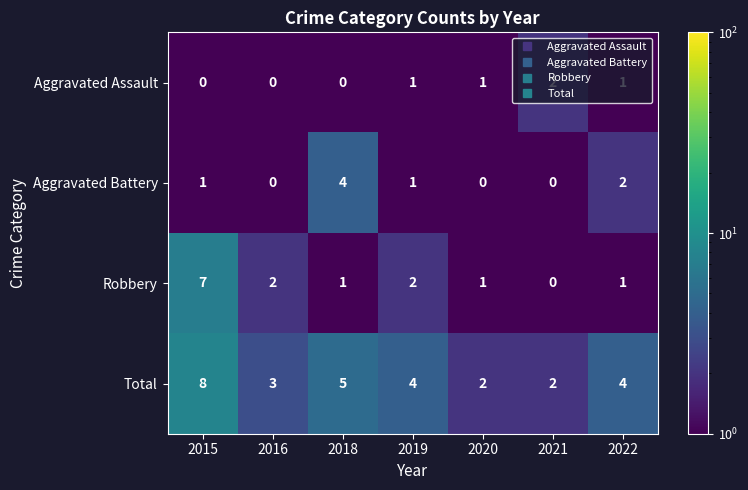

How many series are shown in this chart?

4